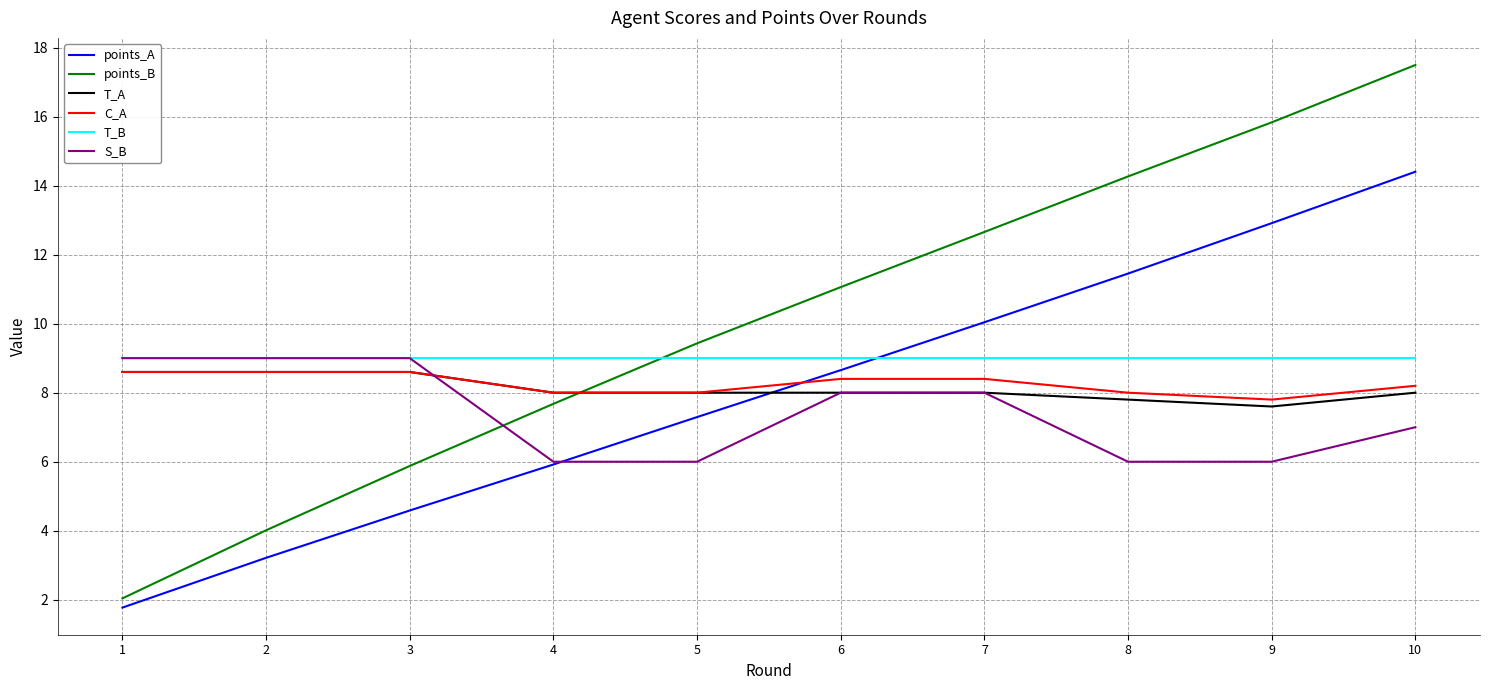

What is the total value across all series at 3?

45.7